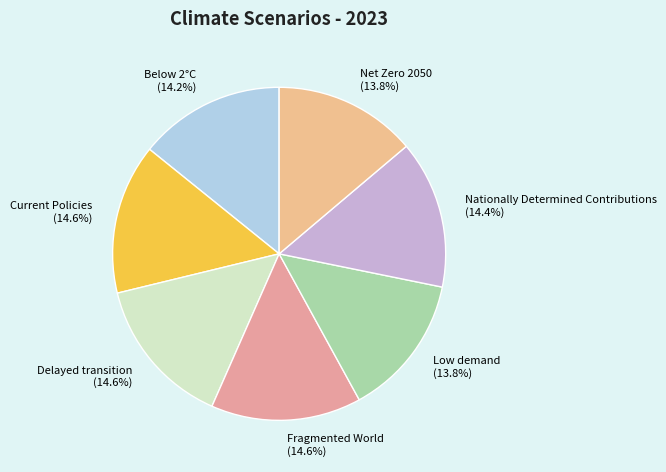

To the nearest percent, what is the difference between the largest and smallest slice percentages?

1%